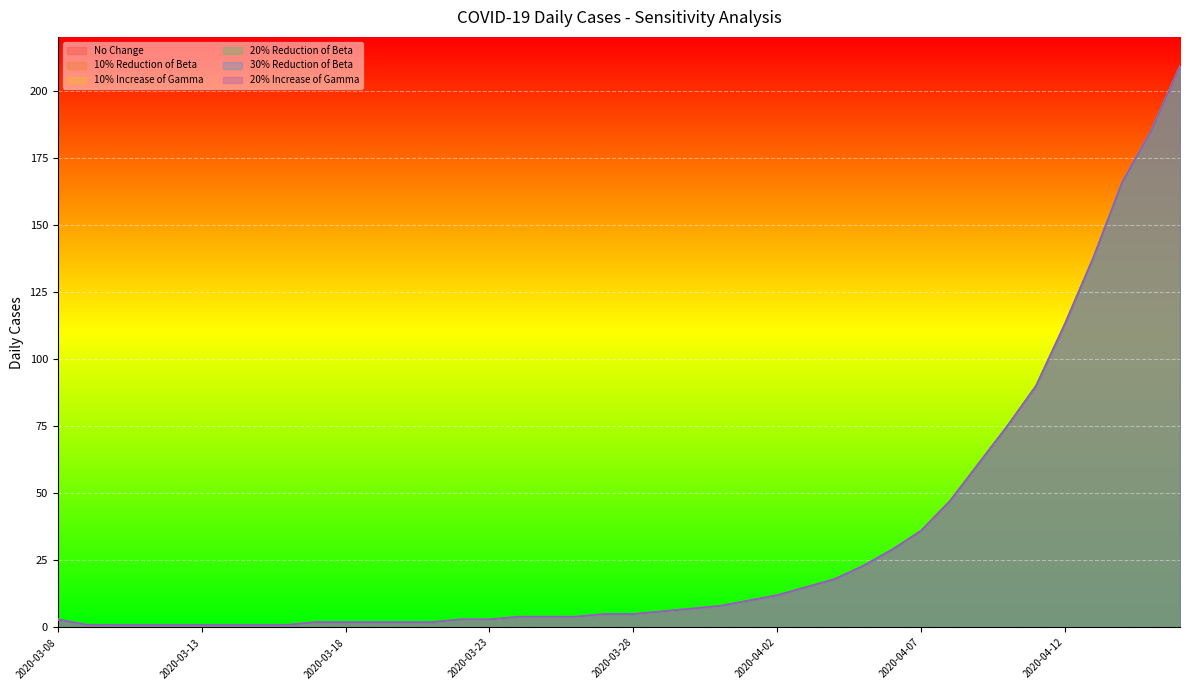

At how many categories does at least one series exceed 163?

3